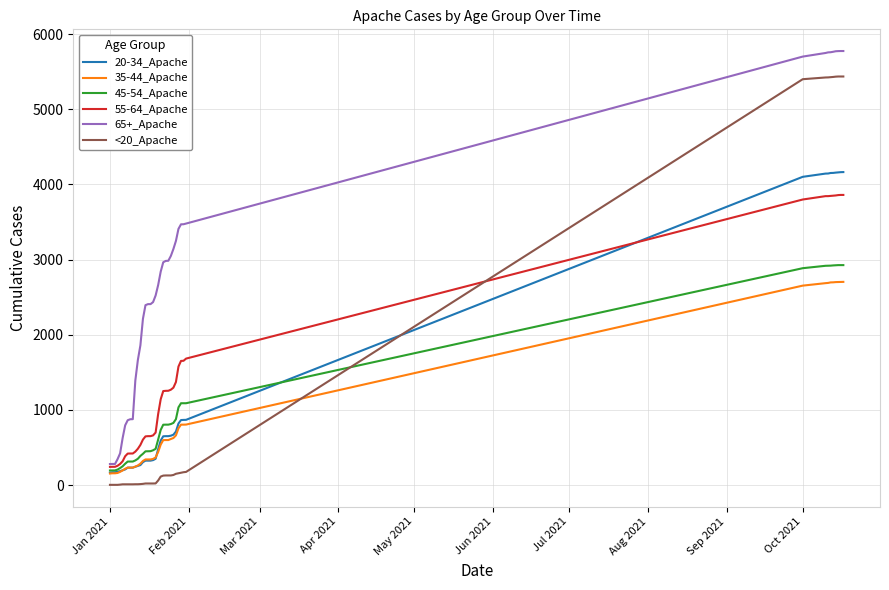

What is the maximum value shown in the chart?

5776